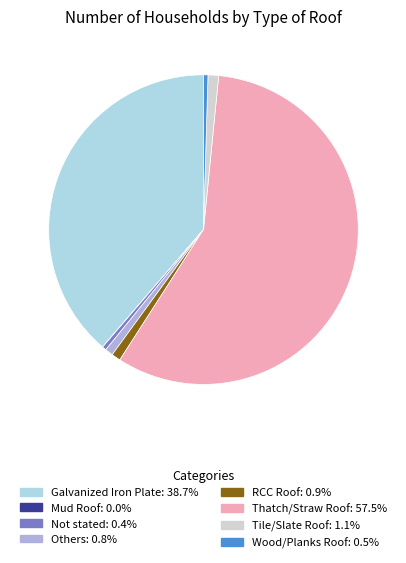

Is there a majority slice in this chart?

Yes